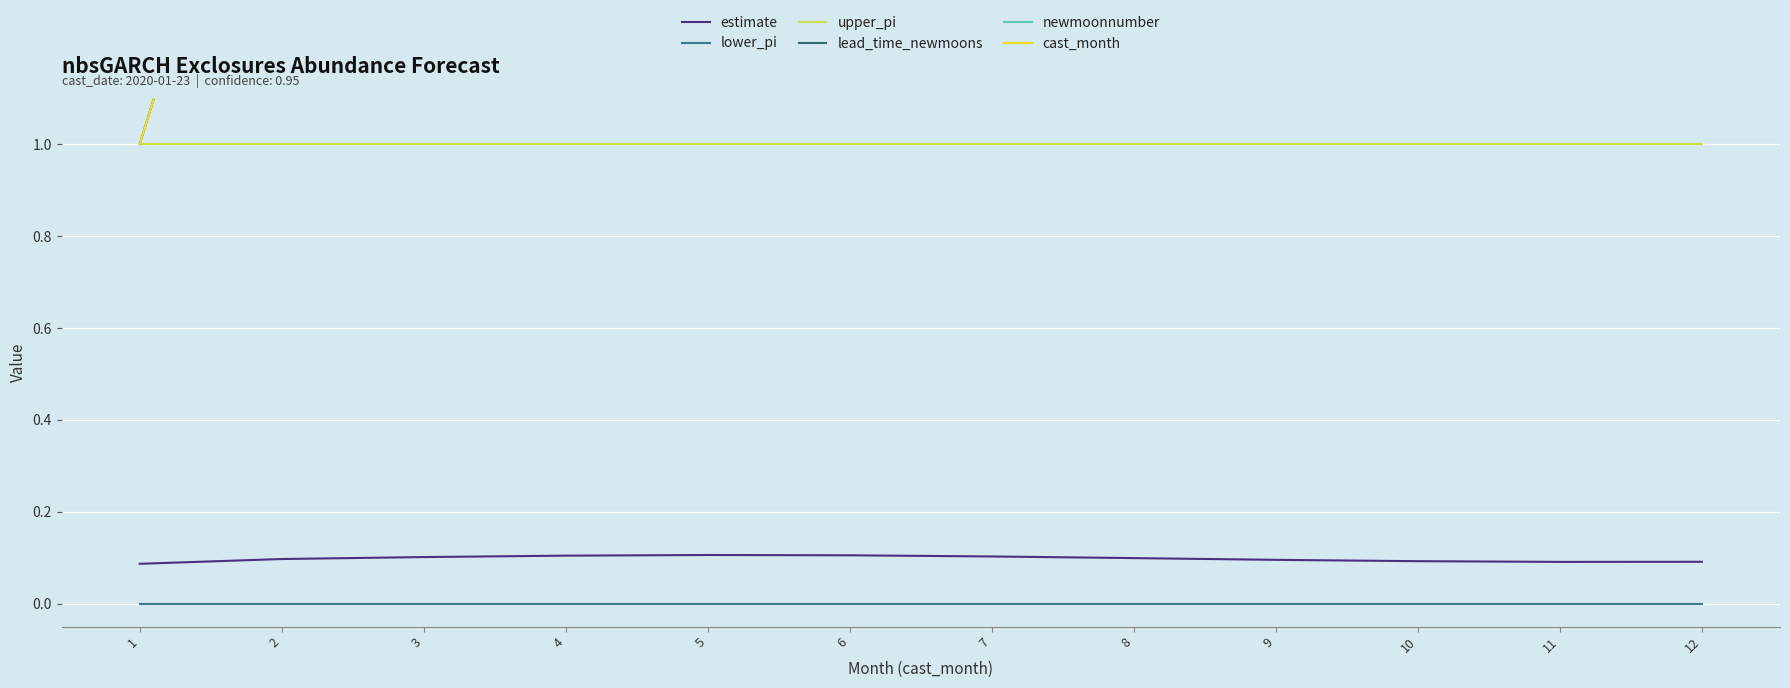

Rank the categories by estimate value from lowest to highest.

1, 11, 12, 10, 9, 2, 8, 3, 7, 4, 6, 5